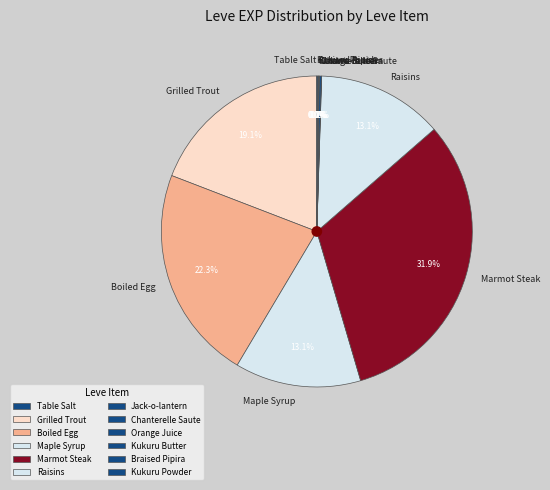

How much of the chart is everything except Grilled Trout?

80.9%